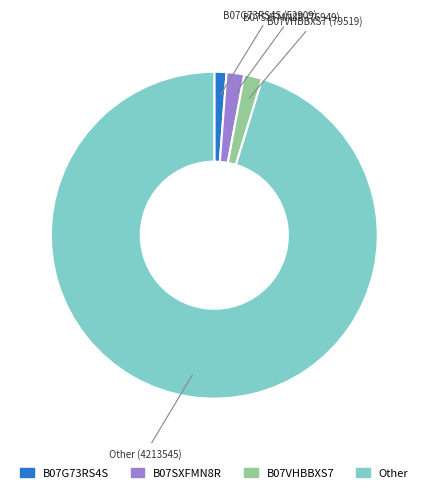

How many segments does this pie chart have?

4